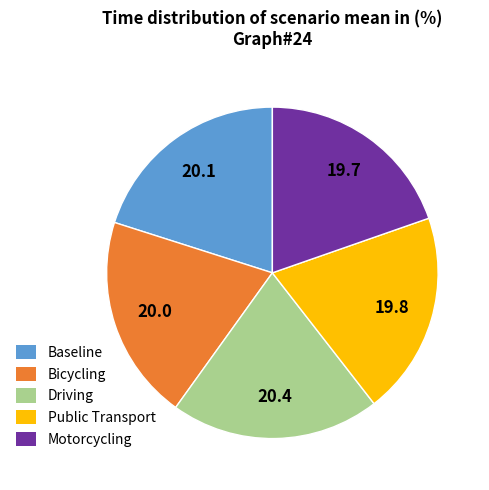

Do Motorcycling and Baseline together represent more than half of the pie?

No